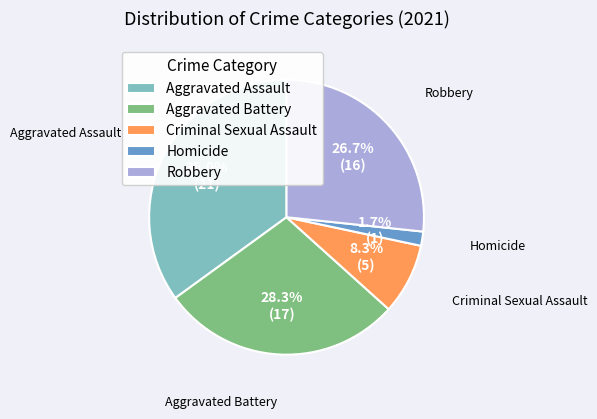

Between Homicide and Aggravated Assault, which is larger?

Aggravated Assault